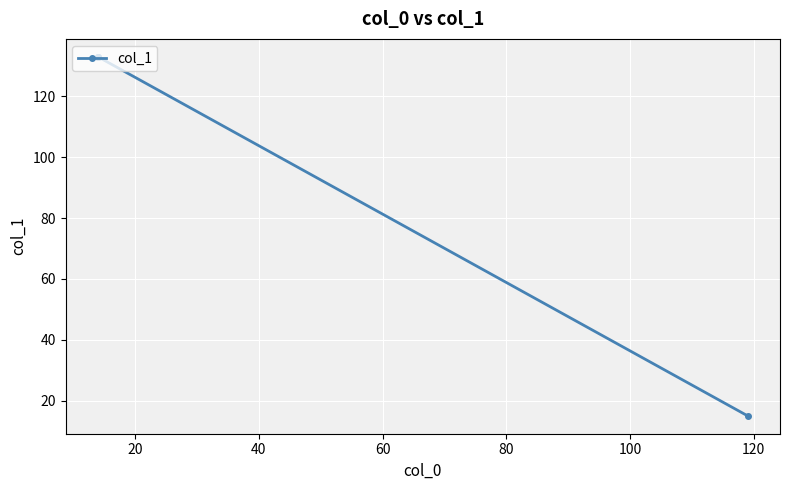

What is the greatest value displayed?

133